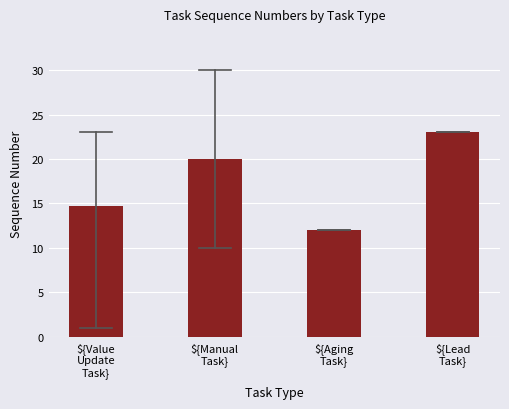

True or false: the data shows 23.0 at ${Lead
Task}.

True